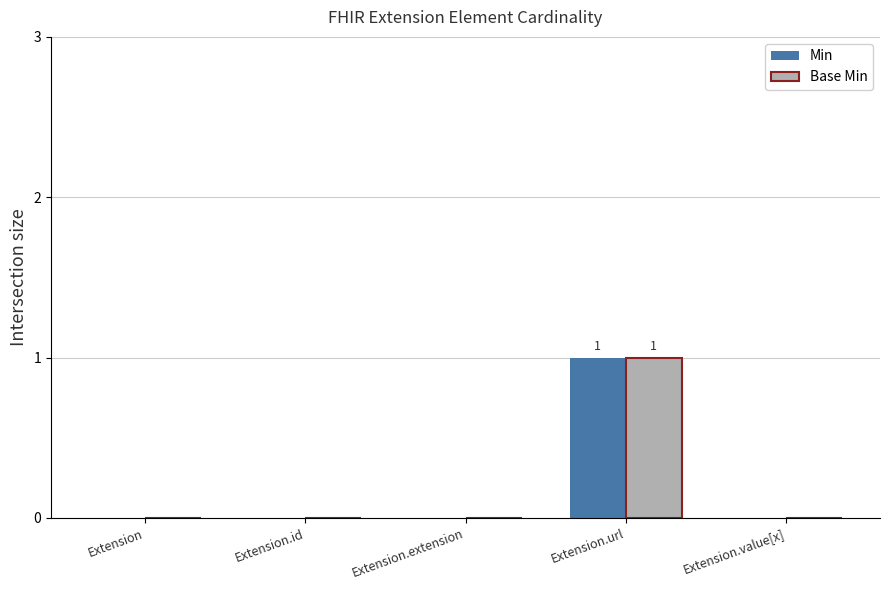

Is the value of Base Min at Extension.url greater than the value of Min at Extension.value[x]?

Yes